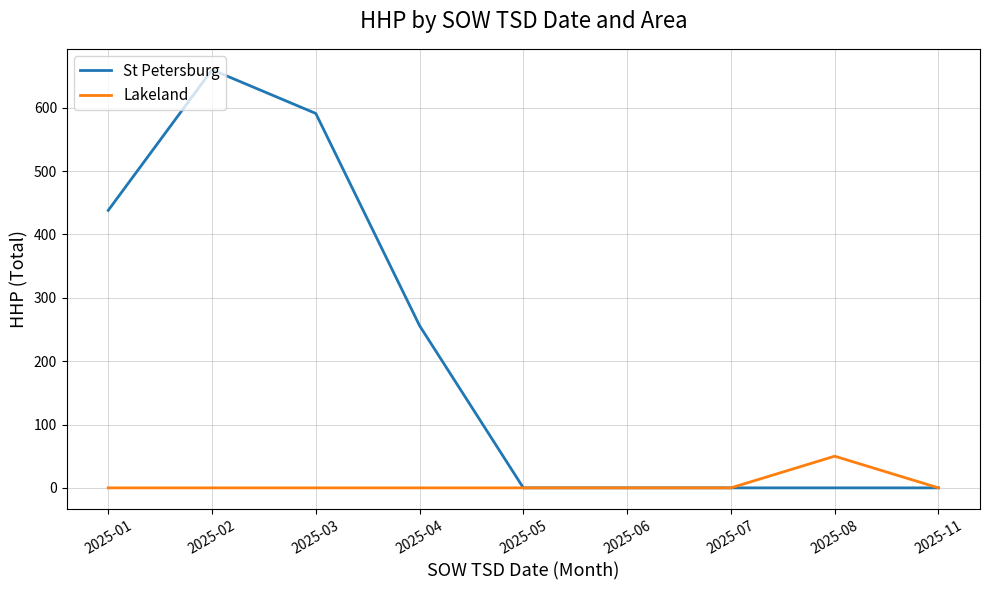

Count the number of data series in this chart.

2